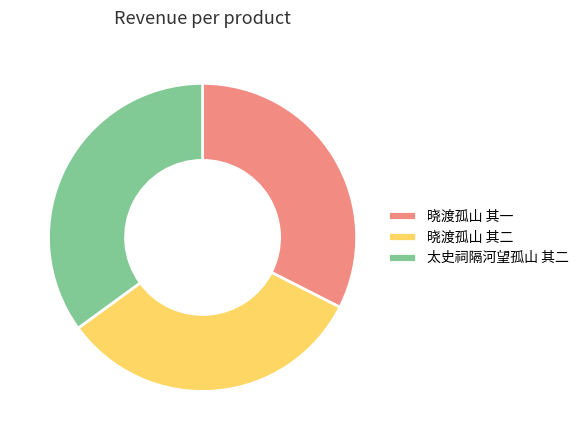

Does 太史祠隔河望孤山 其二 account for over 50% of the chart?

No